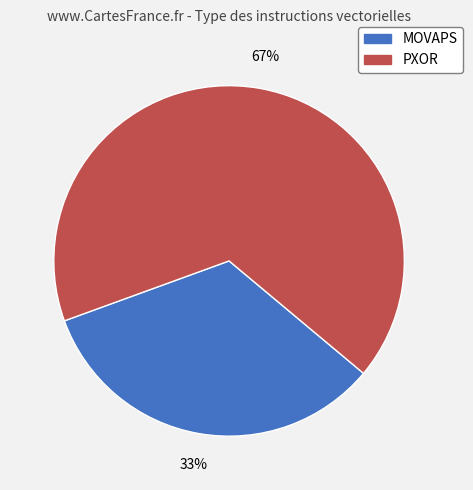

Is there a majority slice in this chart?

Yes